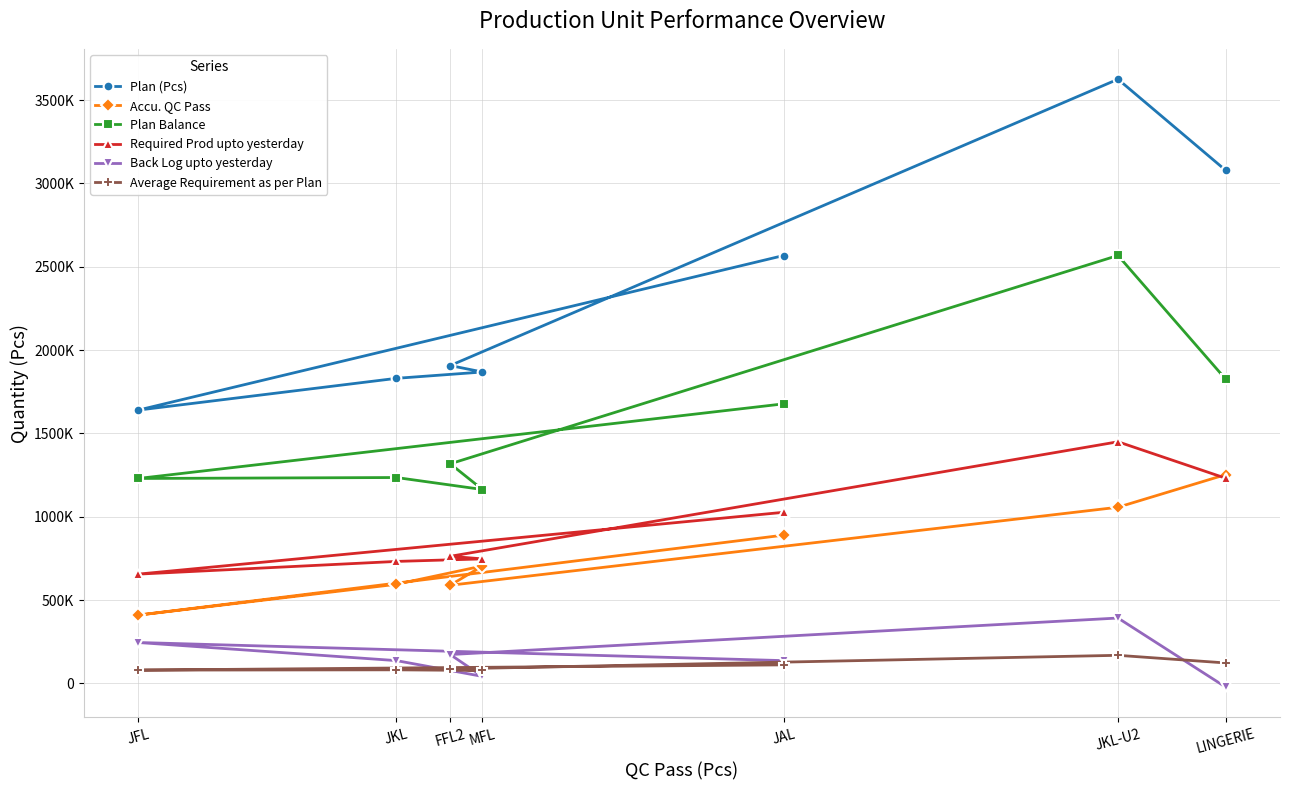

Reading left to right, extract all data points from this chart.

Plan (Pcs): JAL=2567694	JFL=1640410	JKL=1830927	MFL=1868851	FFL2=1907591	JKL-U2=3625527	LINGERIE=3079139
Accu. QC Pass: JAL=889977	JFL=410321	JKL=595199	MFL=705063	FFL2=589421	JKL-U2=1057487	LINGERIE=1253041
Plan Balance: JAL=1677717	JFL=1230089	JKL=1235728	MFL=1163788	FFL2=1318170	JKL-U2=2568040	LINGERIE=1826098
Required Prod upto yesterday: JAL=1027077	JFL=656164	JKL=732370	MFL=747540	FFL2=763036	JKL-U2=1450210	LINGERIE=1231655
Back Log upto yesterday: JAL=137100	JFL=245843	JKL=137171	MFL=42477	FFL2=173615	JKL-U2=392723	LINGERIE=-21386
Average Requirement as per Plan: JAL=111617	JFL=80265	JKL=81968	MFL=77921	FFL2=87401	JKL-U2=169011	LINGERIE=123203